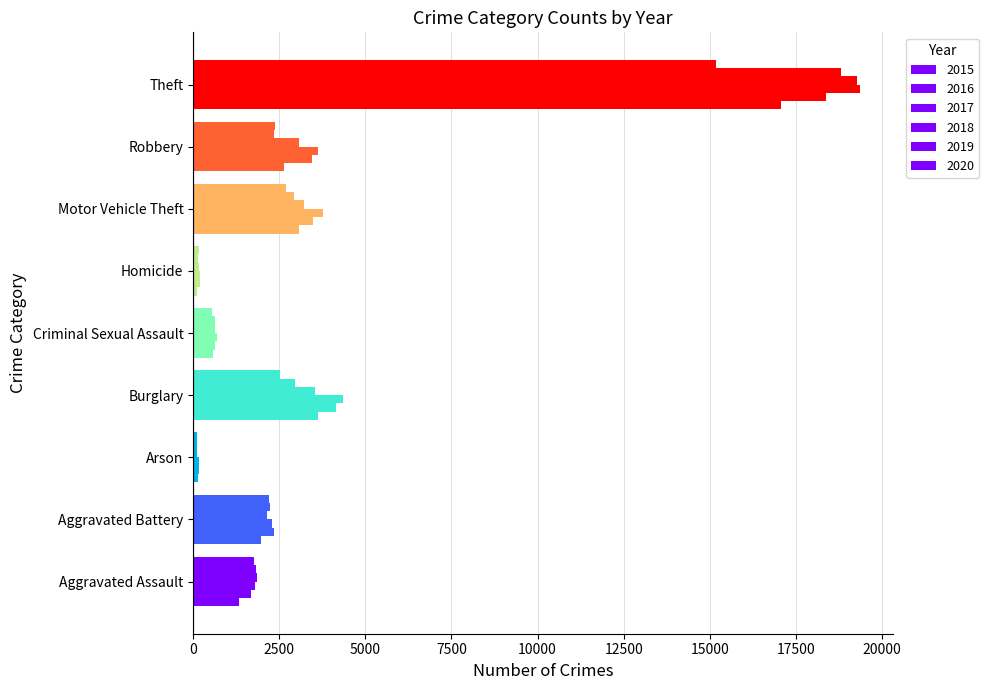

How many values in the 2018 series are below 2138?

4